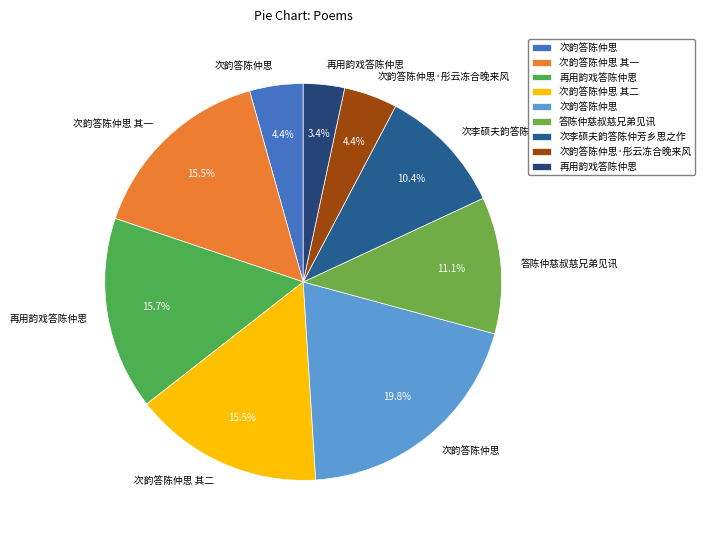

Count the number of slices in the pie.

9